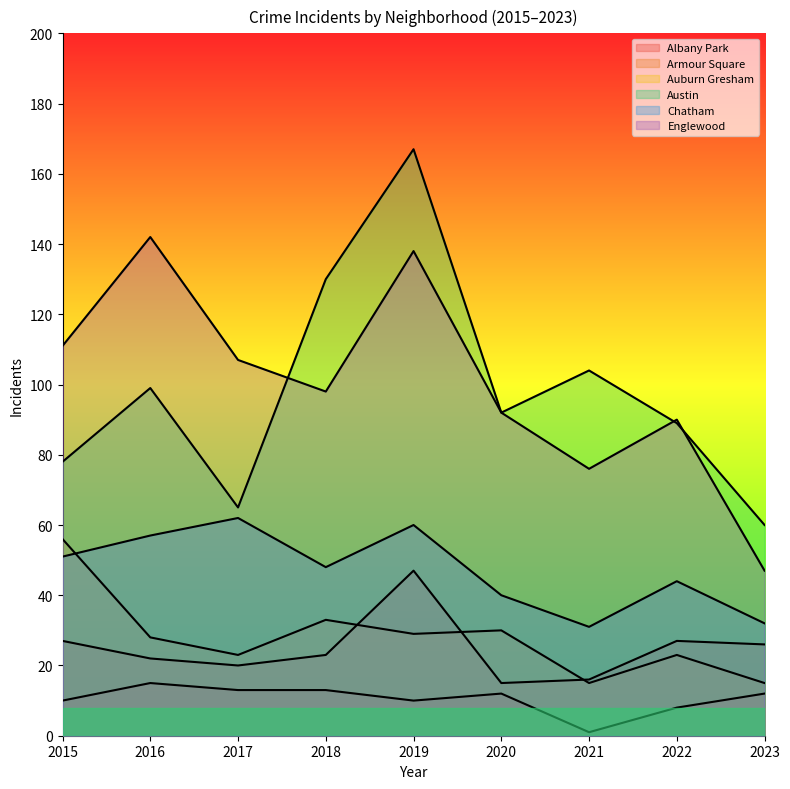

At how many categories does at least one series exceed 55?

9